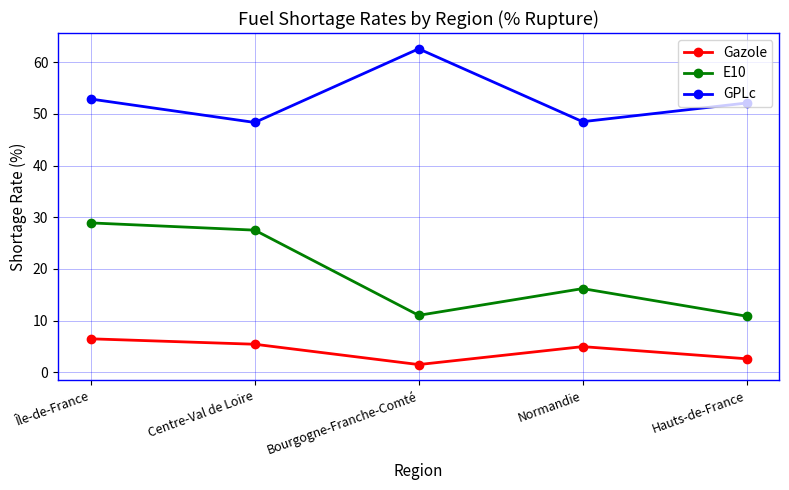

What is the sum of all E10 values?

94.5